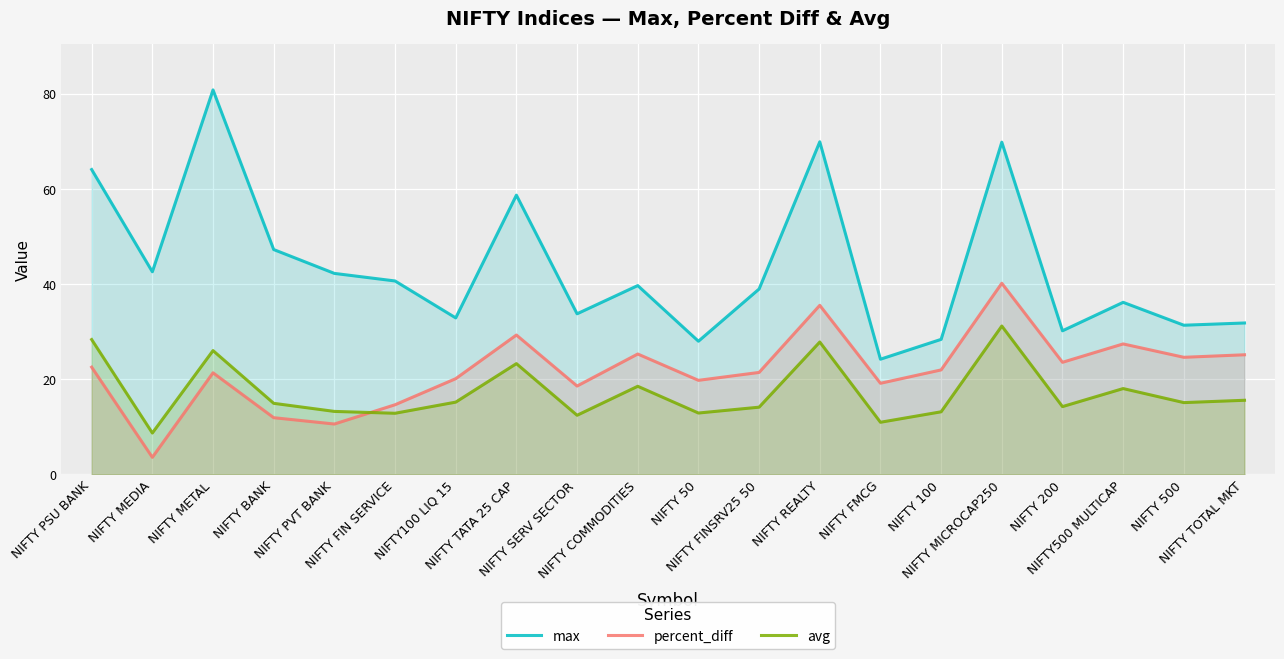

What is the average value of the percent_diff series?

21.8